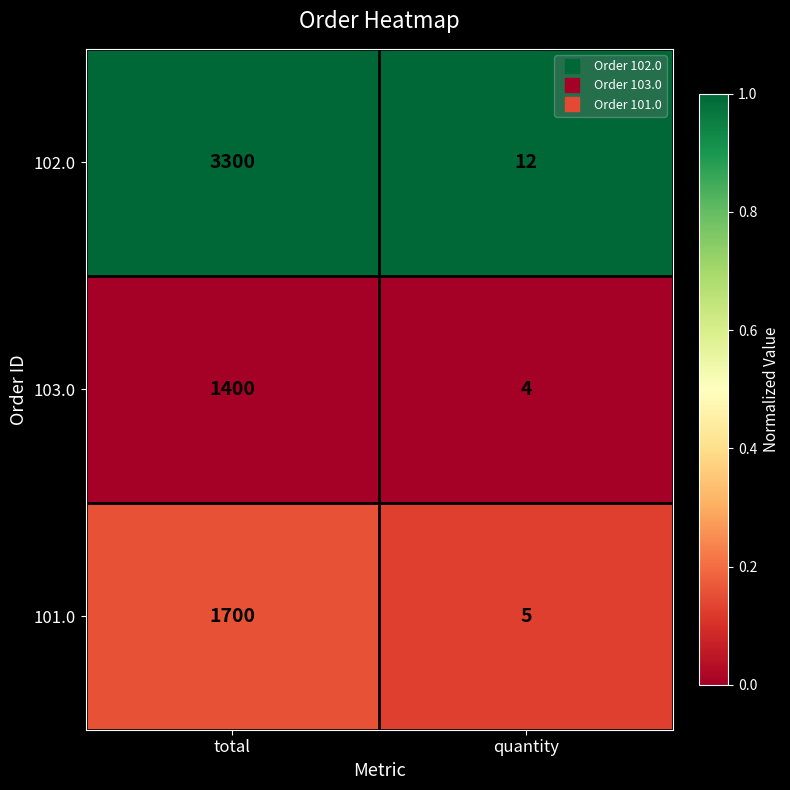

Which label corresponds to the smallest value in the chart?

quantity